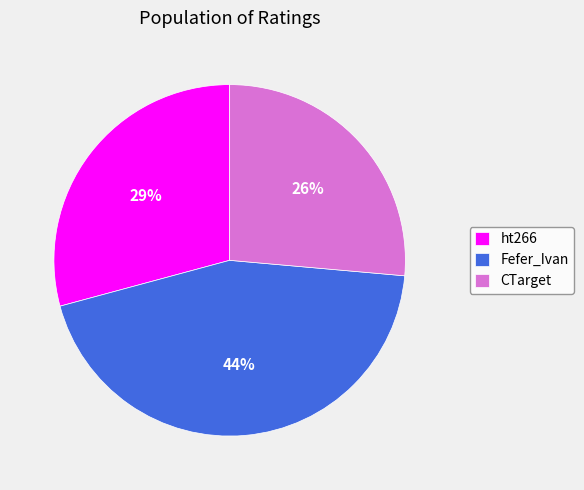

Does CTarget represent more than half of the total?

No